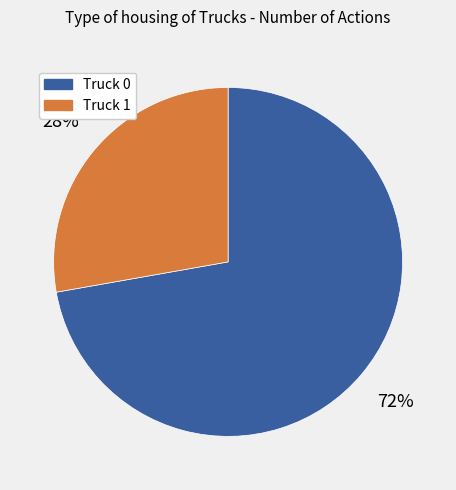

Is the sum of Truck 0 and Truck 1 greater than half?

Yes